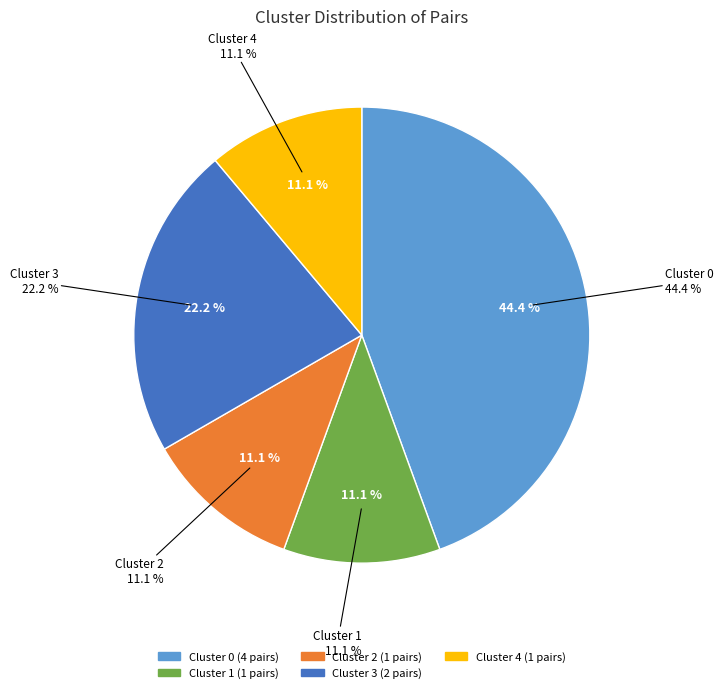

Which slice is the largest?

Cluster 0